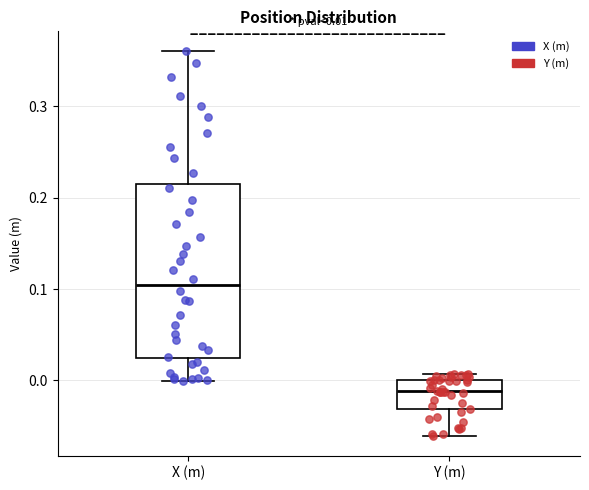

Which box has the lowest median line?

Y (m)